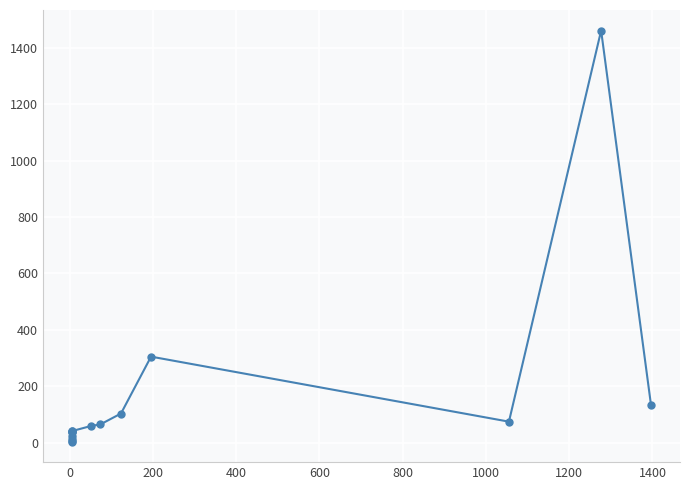

What is the value of the 3rd point from the left?

39.3